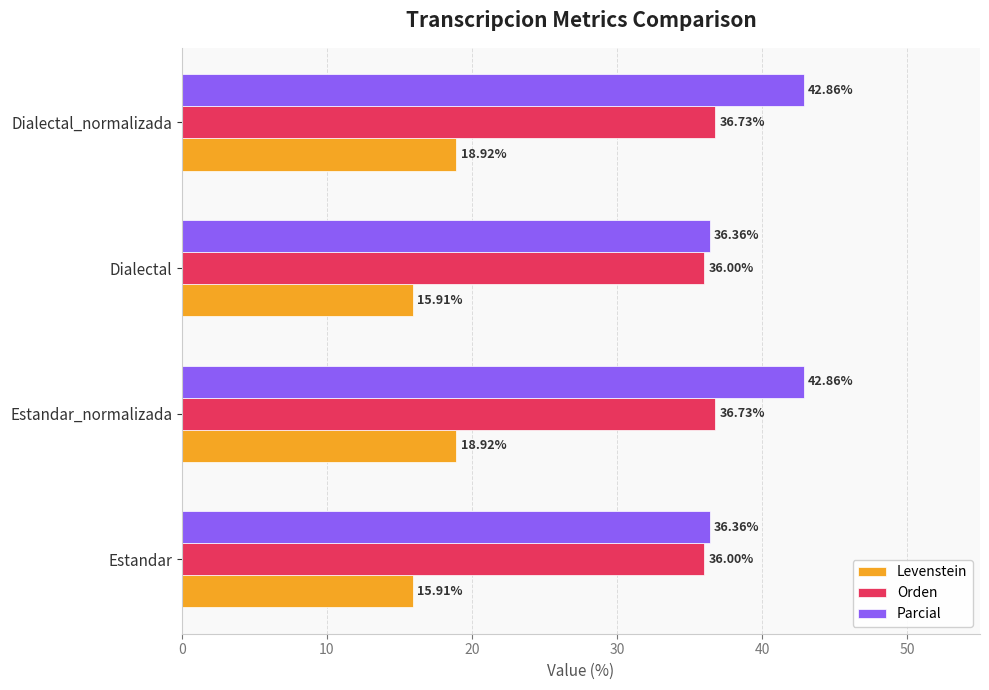

Is the value of Parcial at Estandar_normalizada greater than the value of Levenstein at Estandar_normalizada?

Yes